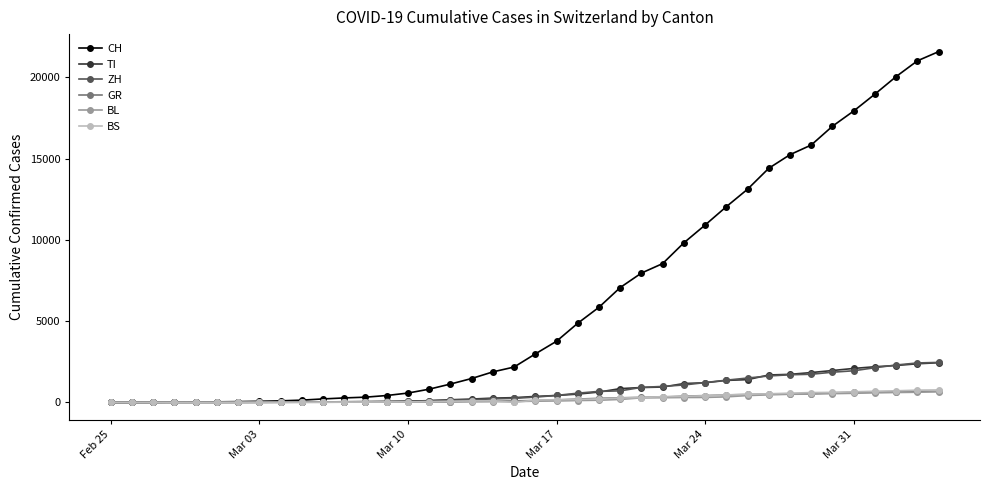

How many values in the TI series are below 368?

20